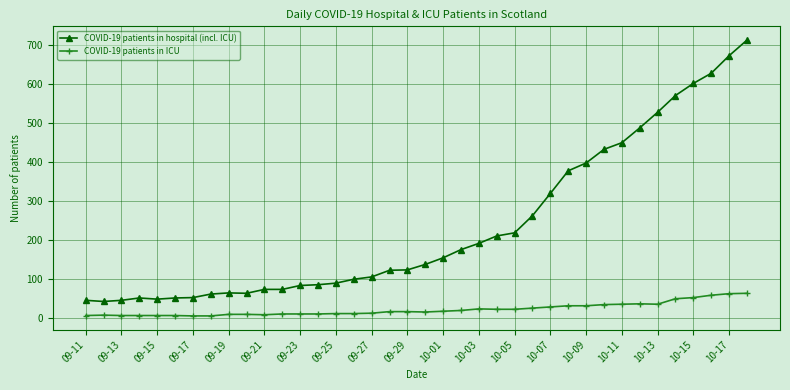

What is the minimum value shown in the chart?

5